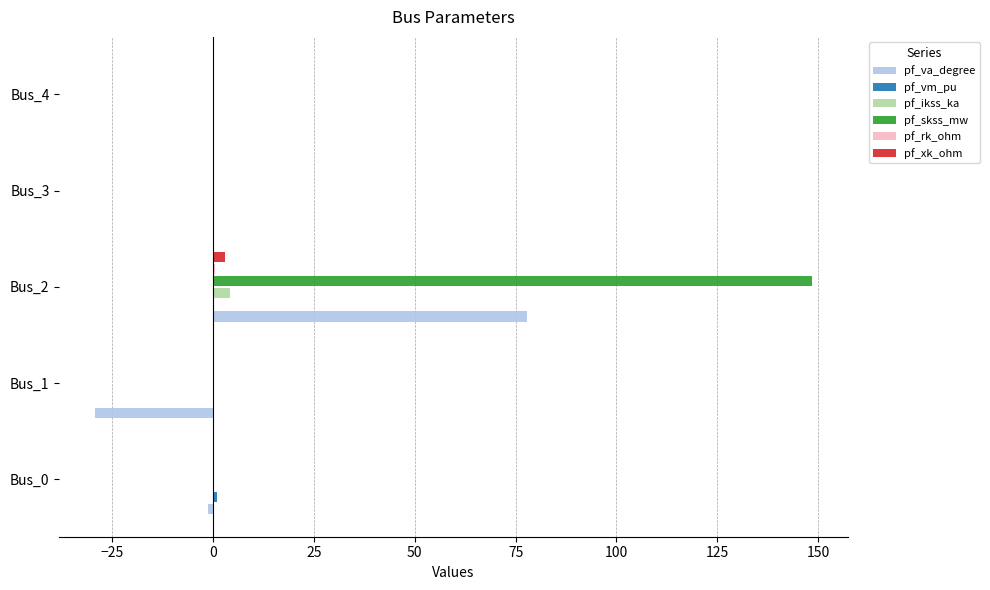

The value of pf_va_degree at Bus_3 is 0.0. True or false?

True